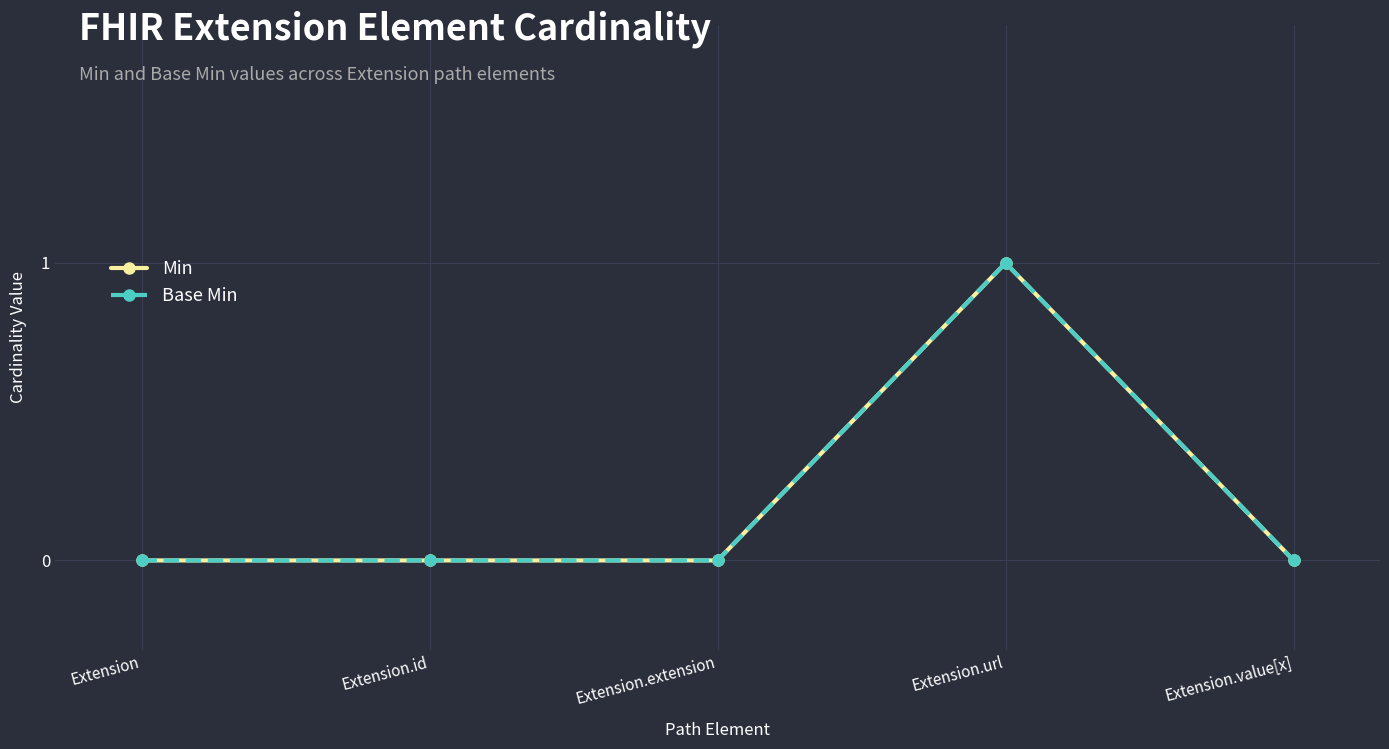

True or false: Min and Base Min cross at least once.

False